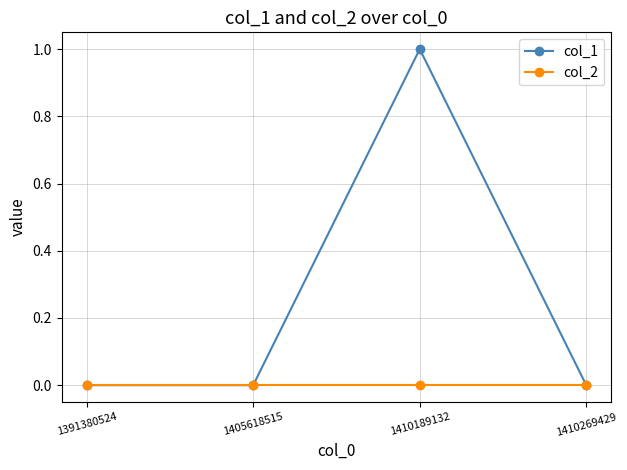

Which series has the largest total across all categories?

col_1